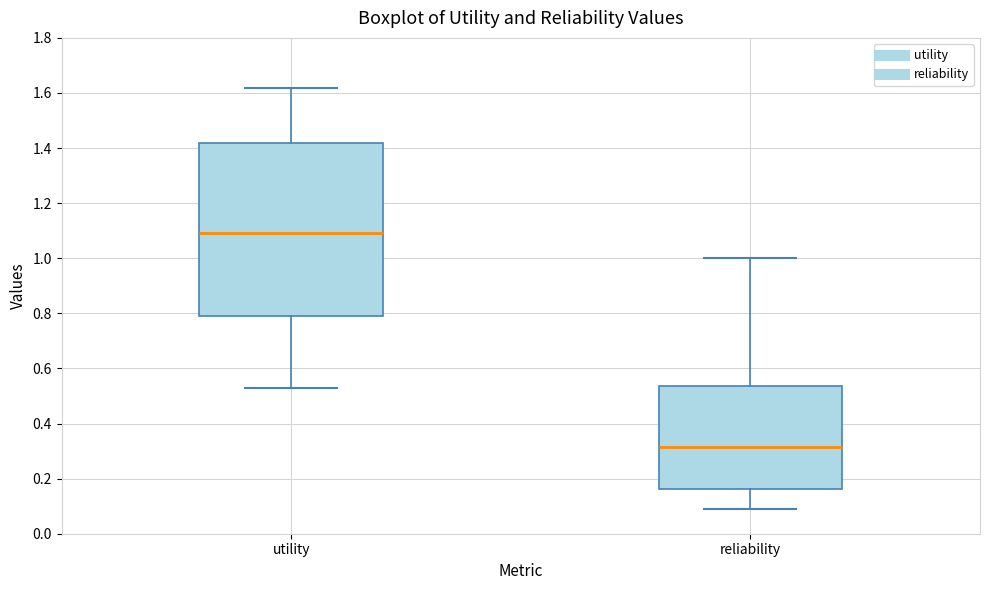

Reading left to right, read every box against the y-axis: the position of its median line, the range the box covers, and the ends of its whiskers. The values are not printed on the chart, so give them approximately, as read against the axis.

utility: median 1.10, box 0.80 to 1.42, whiskers 0.52 to 1.62
reliability: median 0.32, box 0.16 to 0.54, whiskers 0.10 to 1.00